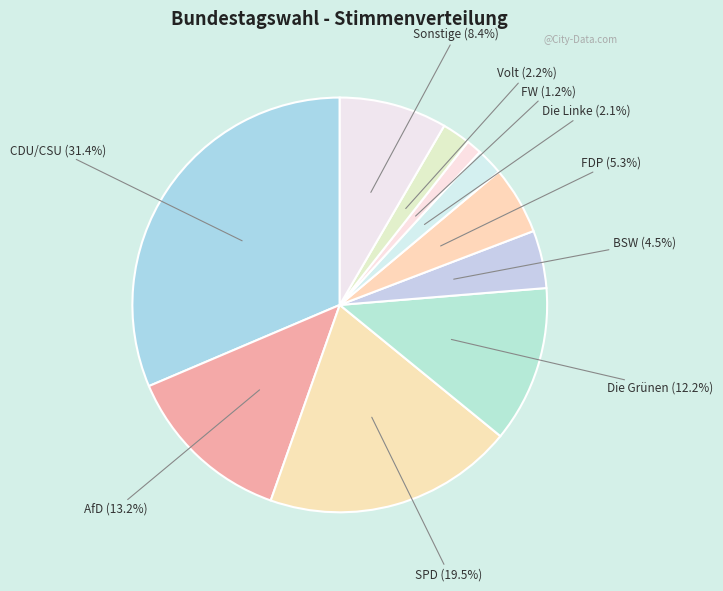

Count the number of slices in the pie.

10